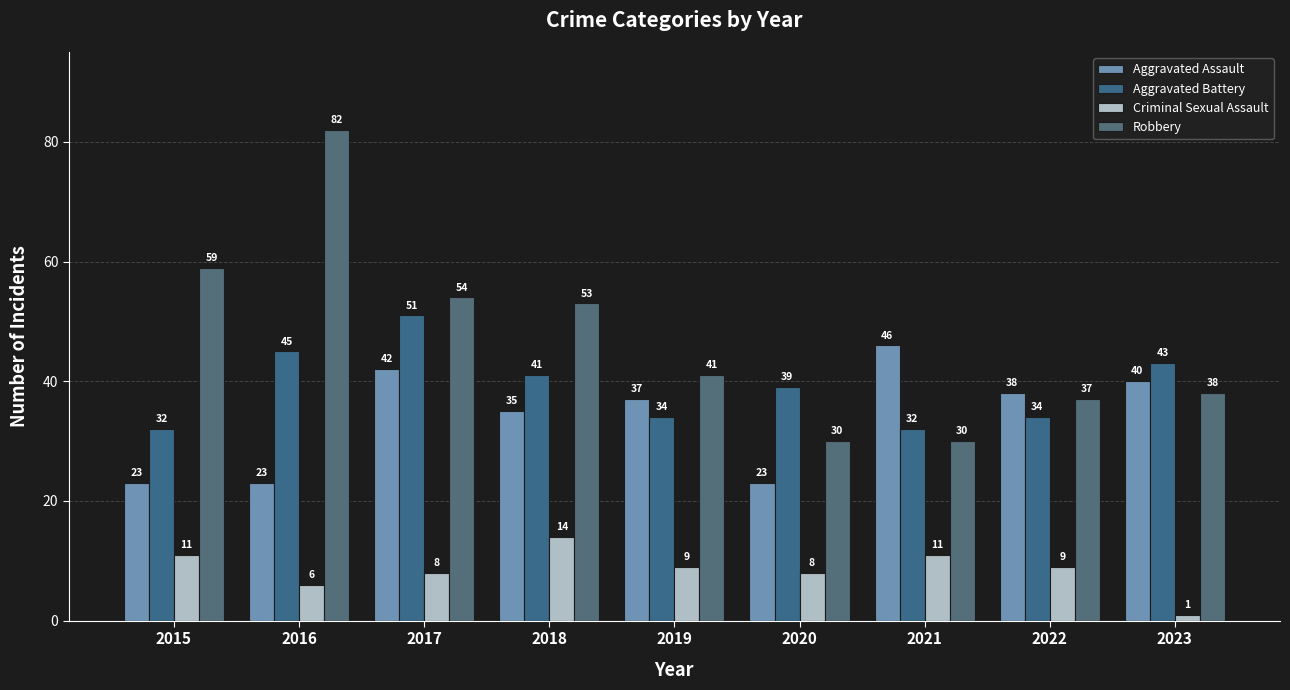

Read the Criminal Sexual Assault value at 2016.

6